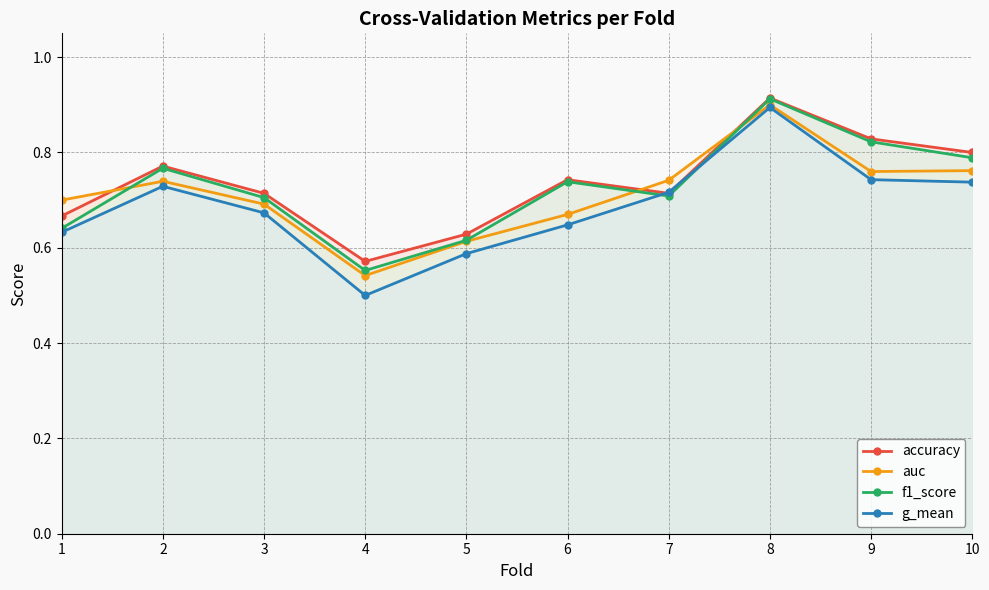

At which label does f1_score reach its minimum?

4